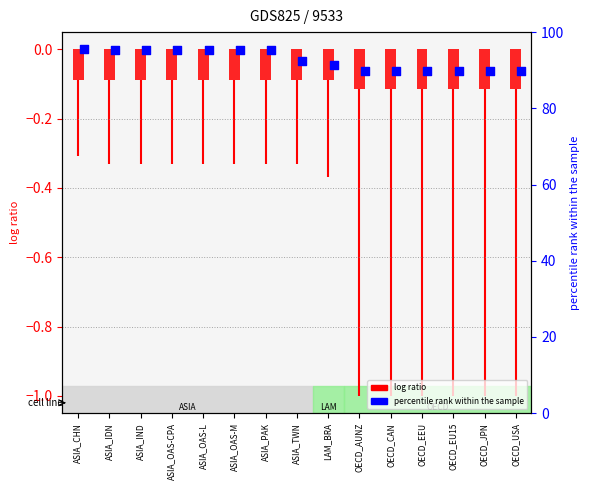

Which series reaches the maximum Y coordinate?

p_25 (percentile rank)